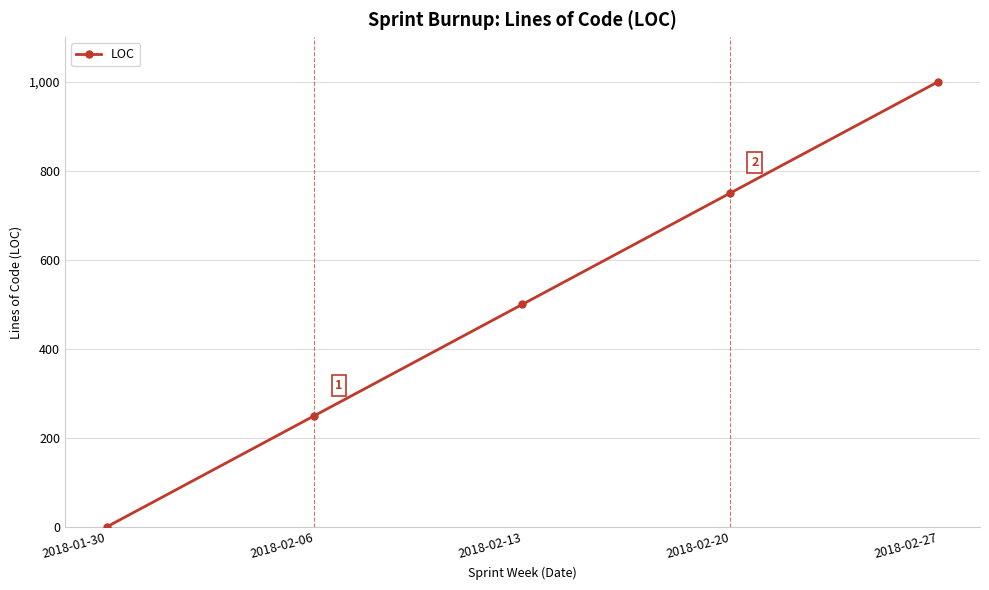

True or false: the data shows 341 at 2018-02-20.

False